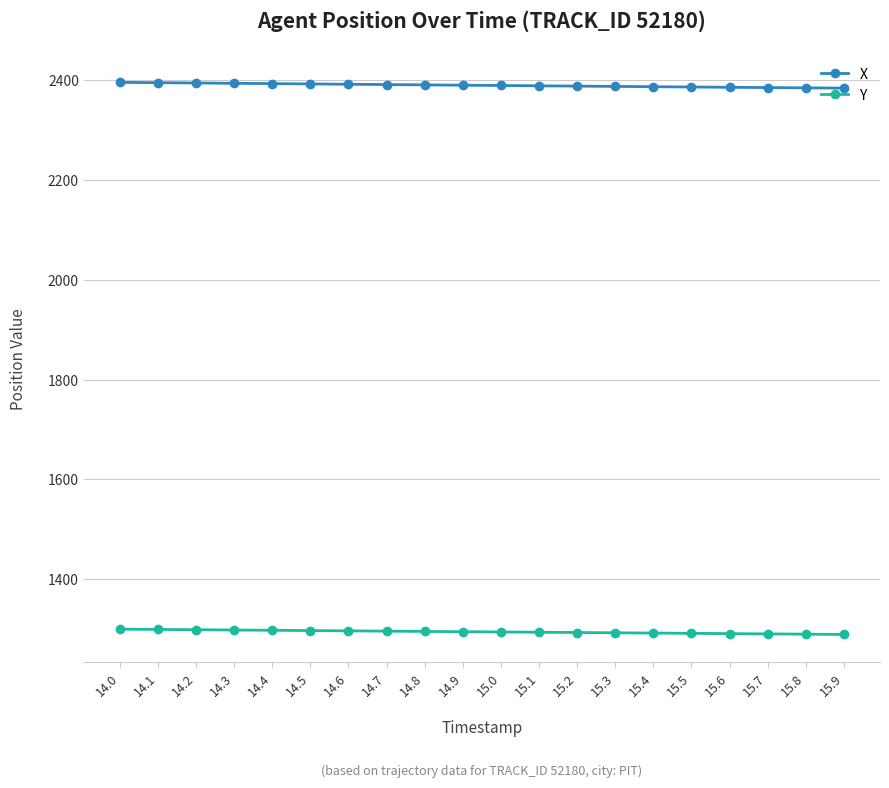

Is this an area chart (filled region under the line)?

No